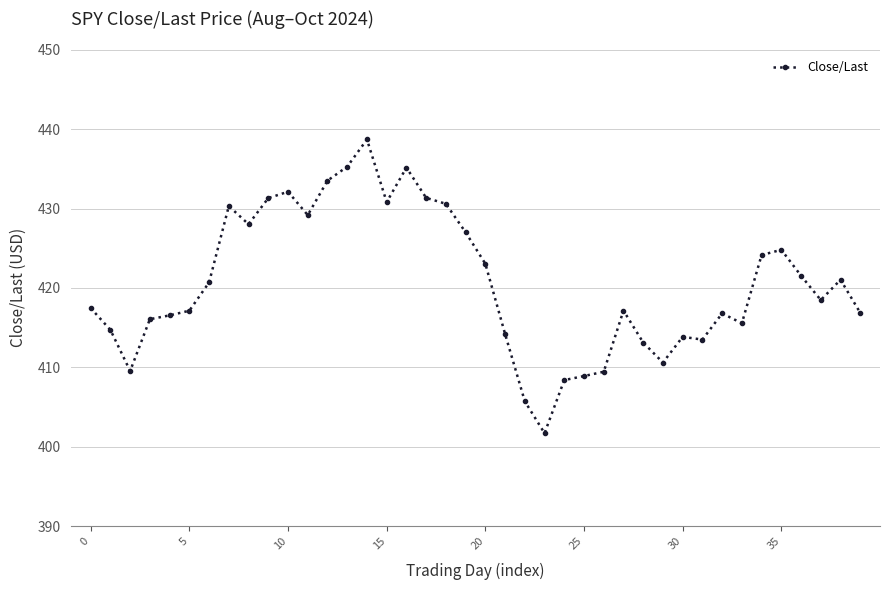

What is the maximum value shown in the chart?

438.7